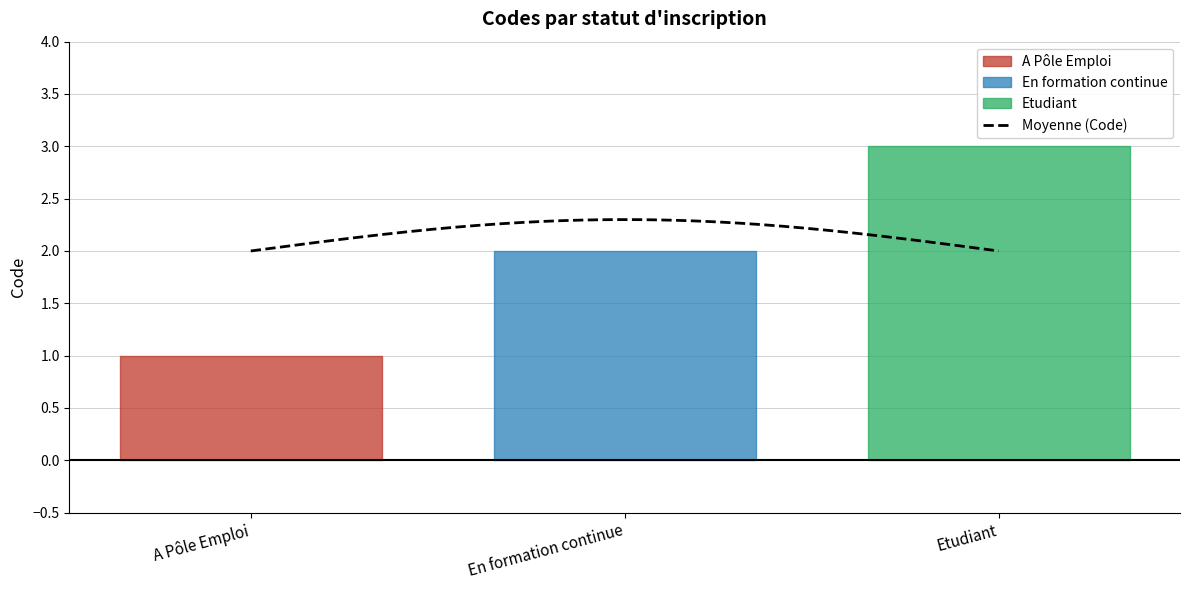

Between En formation continue and Etudiant, which is larger?

Etudiant